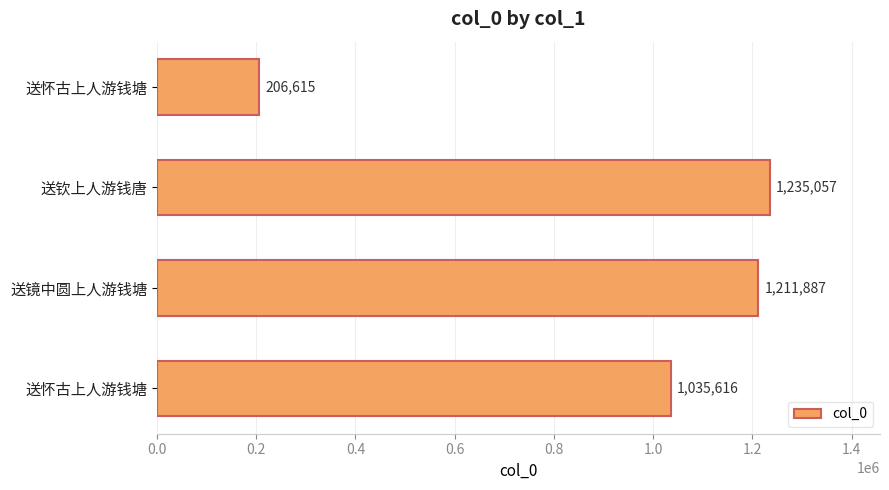

How many bars are there in total?

4